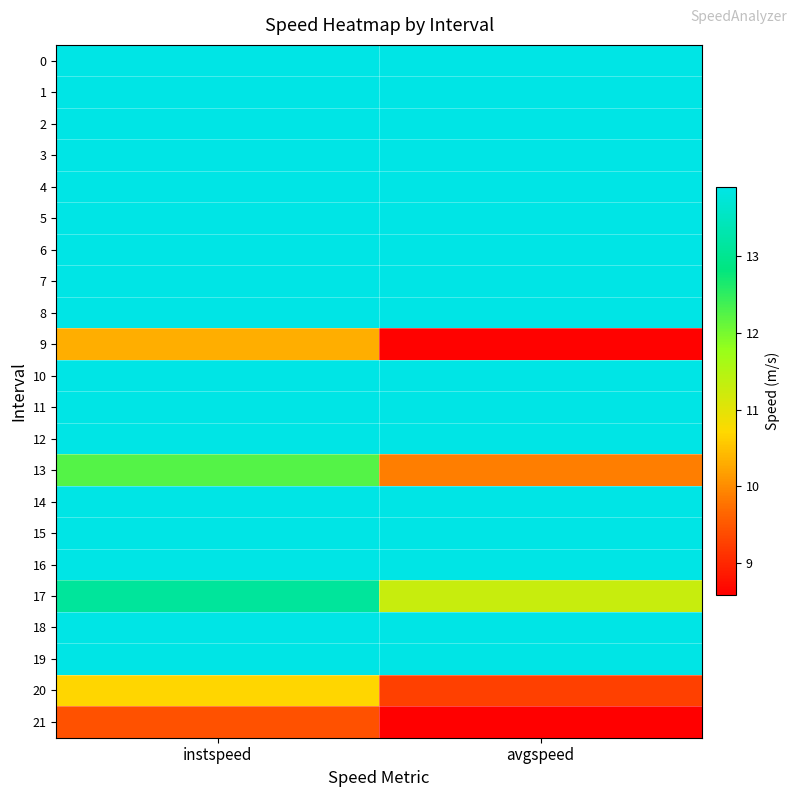

Which series changed the most between instspeed and avgspeed?

13